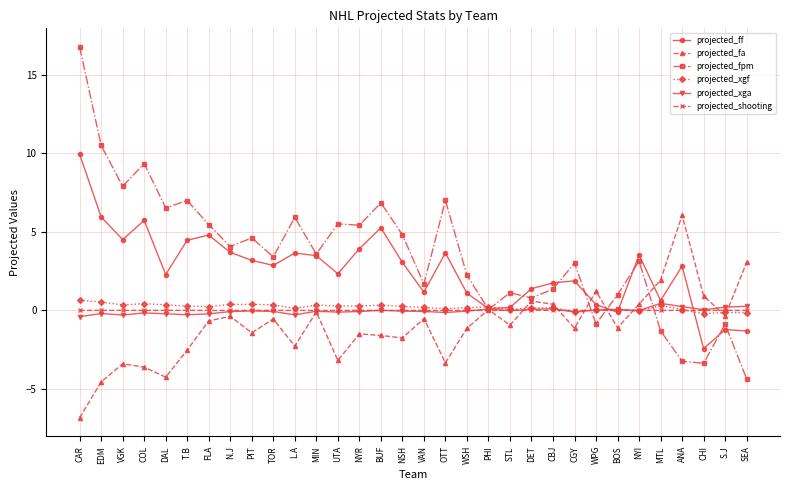

How many series are shown in this chart?

6